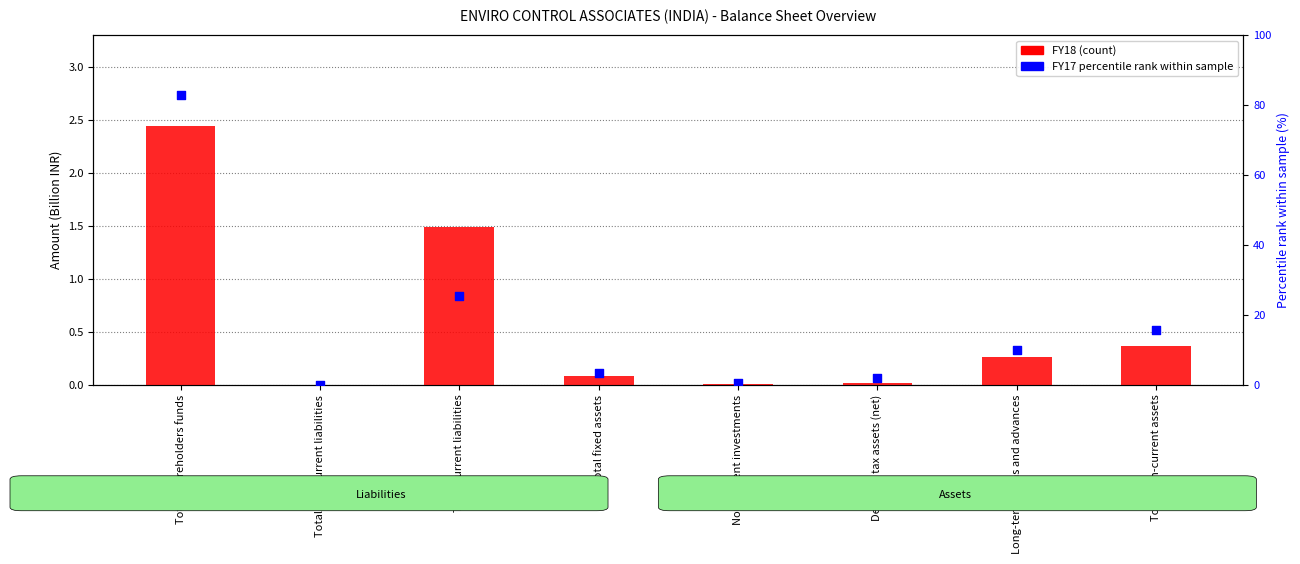

At which category is the sum across all series the highest?

Total shareholders funds